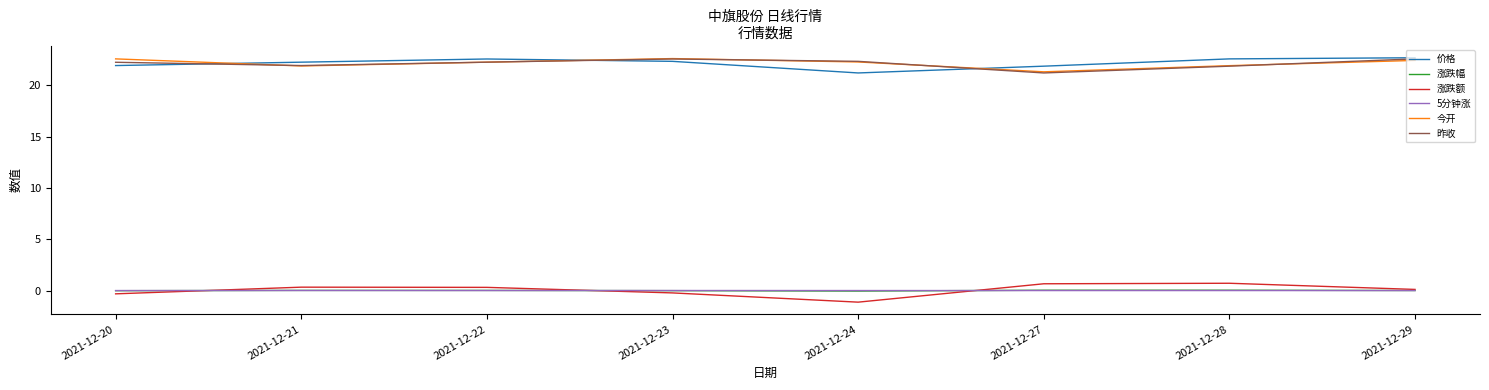

Is the value of 今开 at 2021-12-24 greater than the value of 涨跌额 at 2021-12-27?

Yes